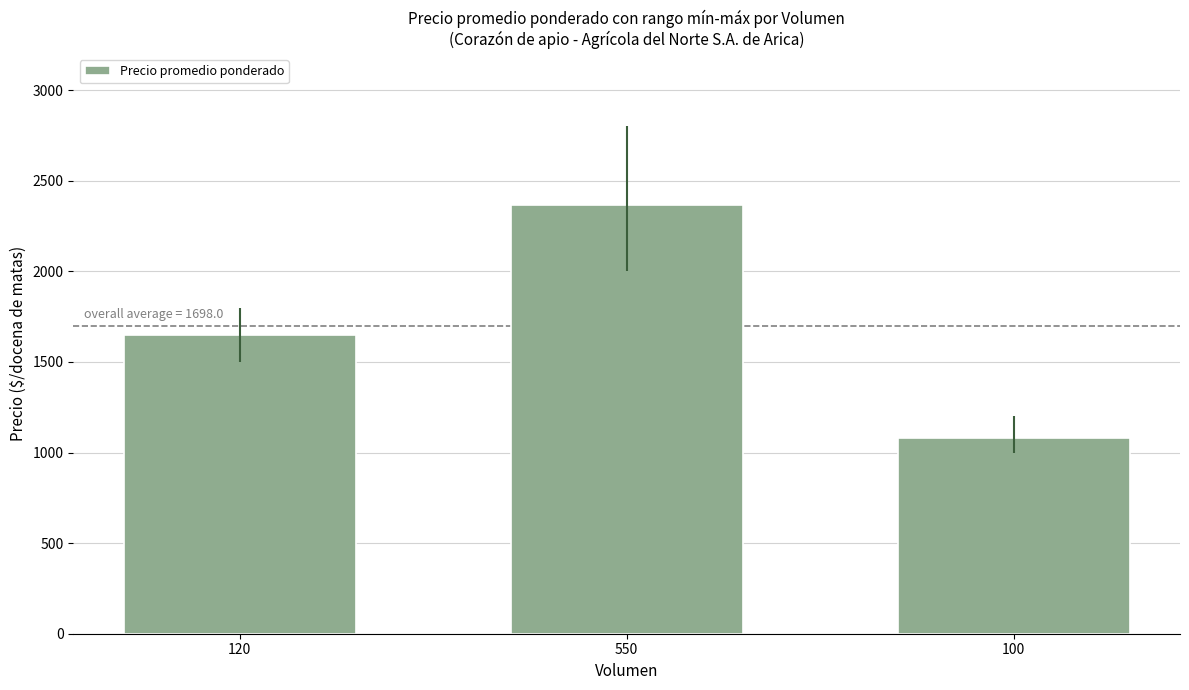

Read the value at 550, to the nearest 10.

2360